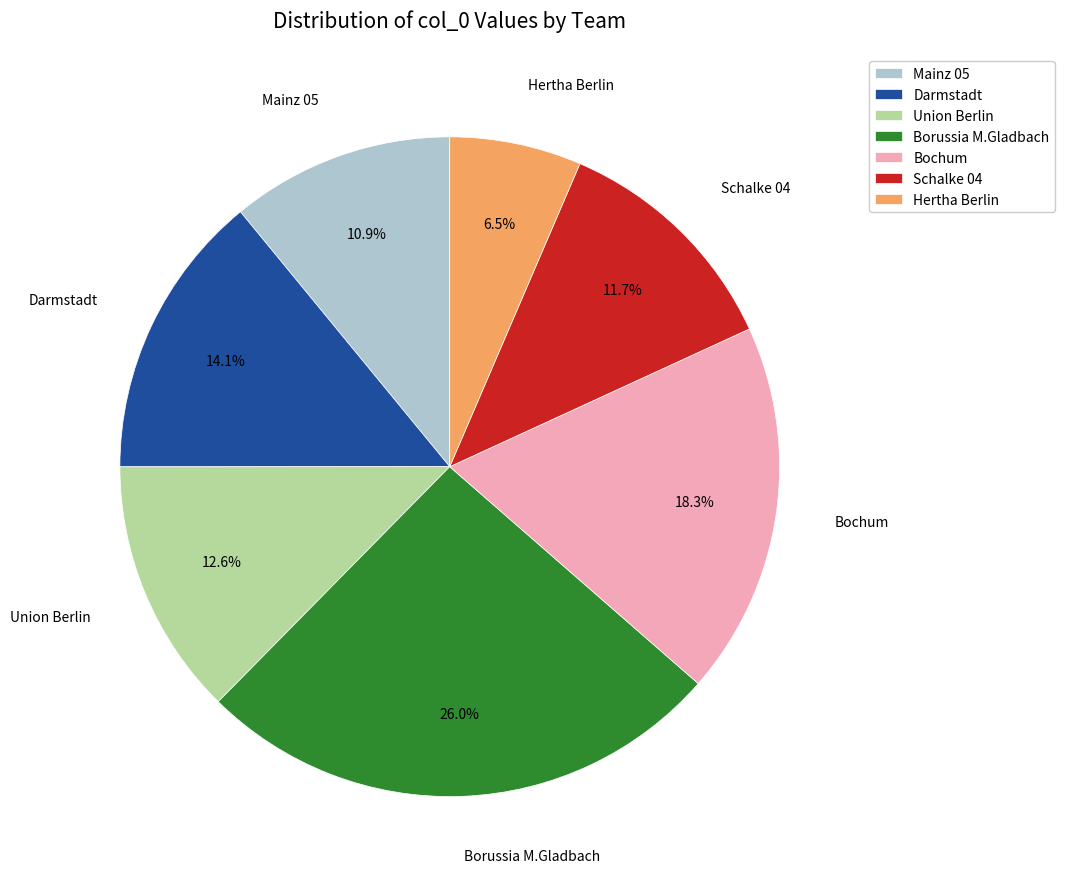

What portion of the pie excludes Bochum?

81.7%